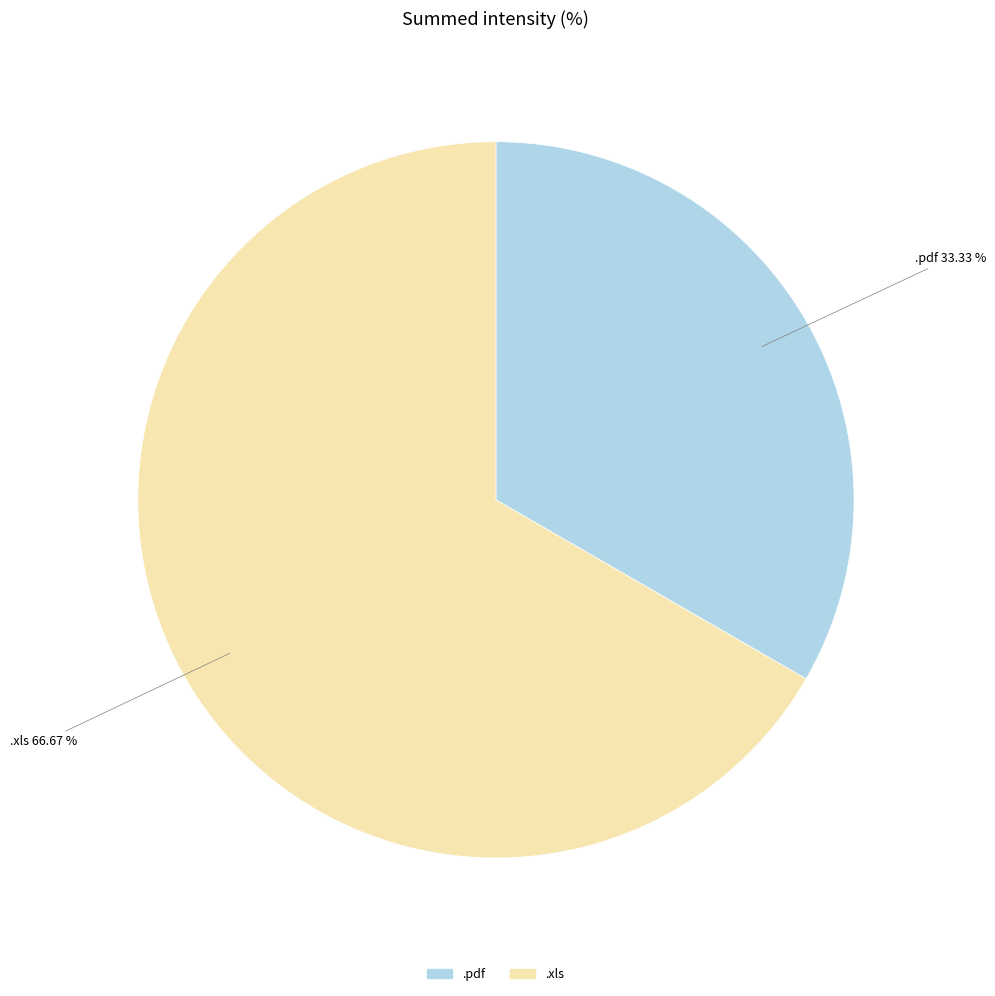

True or false: .xls accounts for 67% of the total.

True